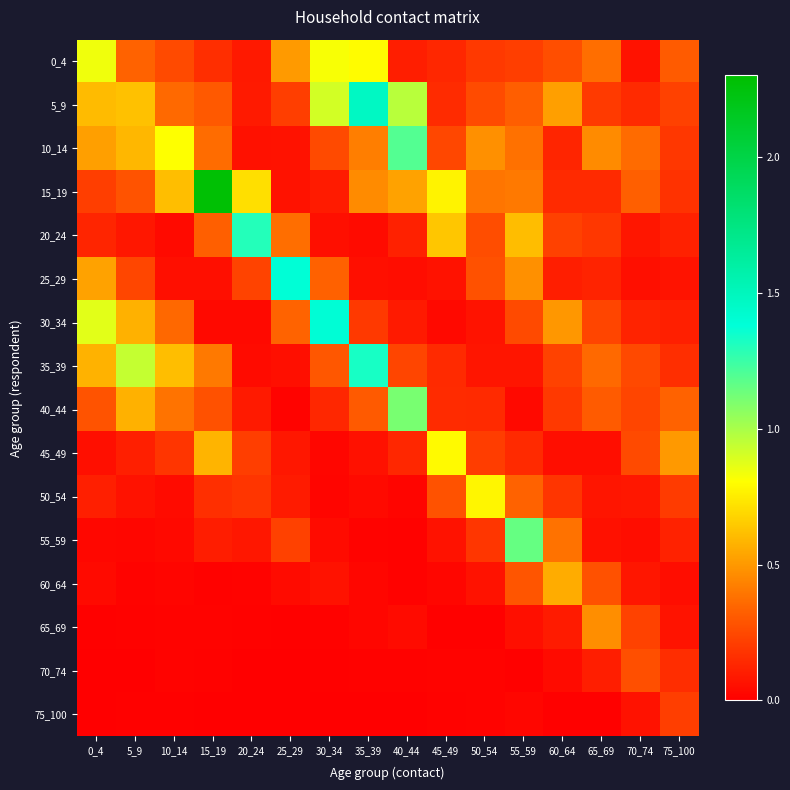

Which has a higher value, 75_100 or 15_19?

75_100